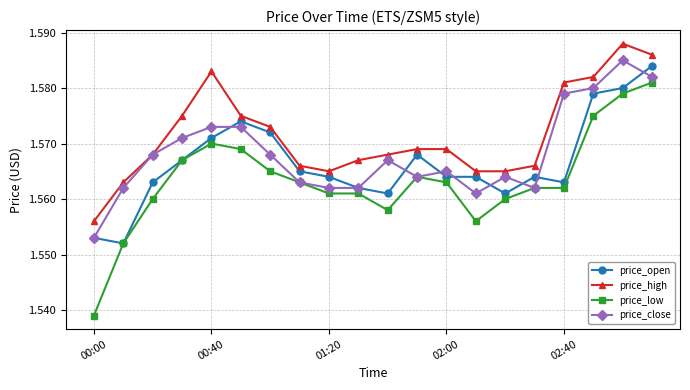

Which series has the widest spread of values?

price_low